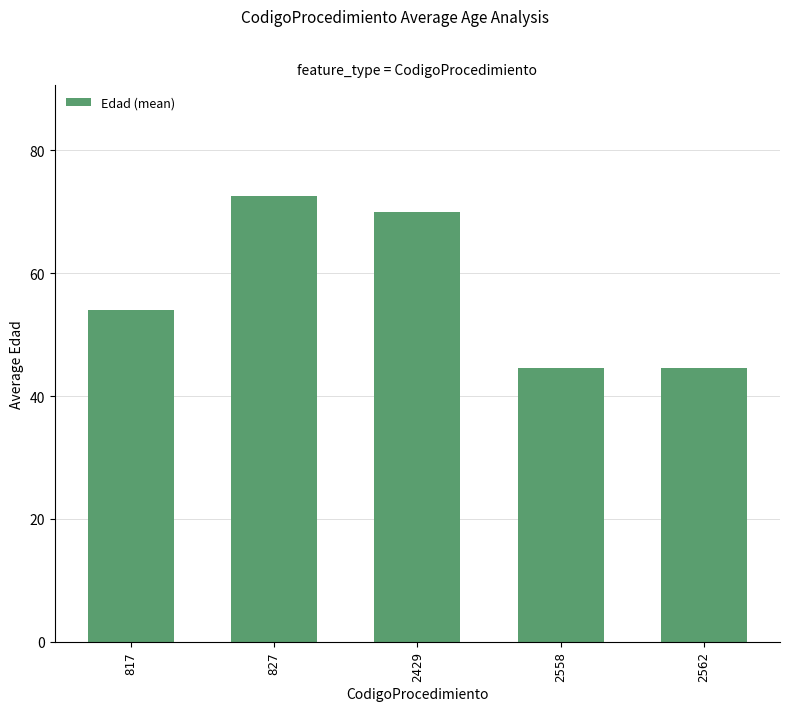

Which has a higher value, 827 or 2562?

827